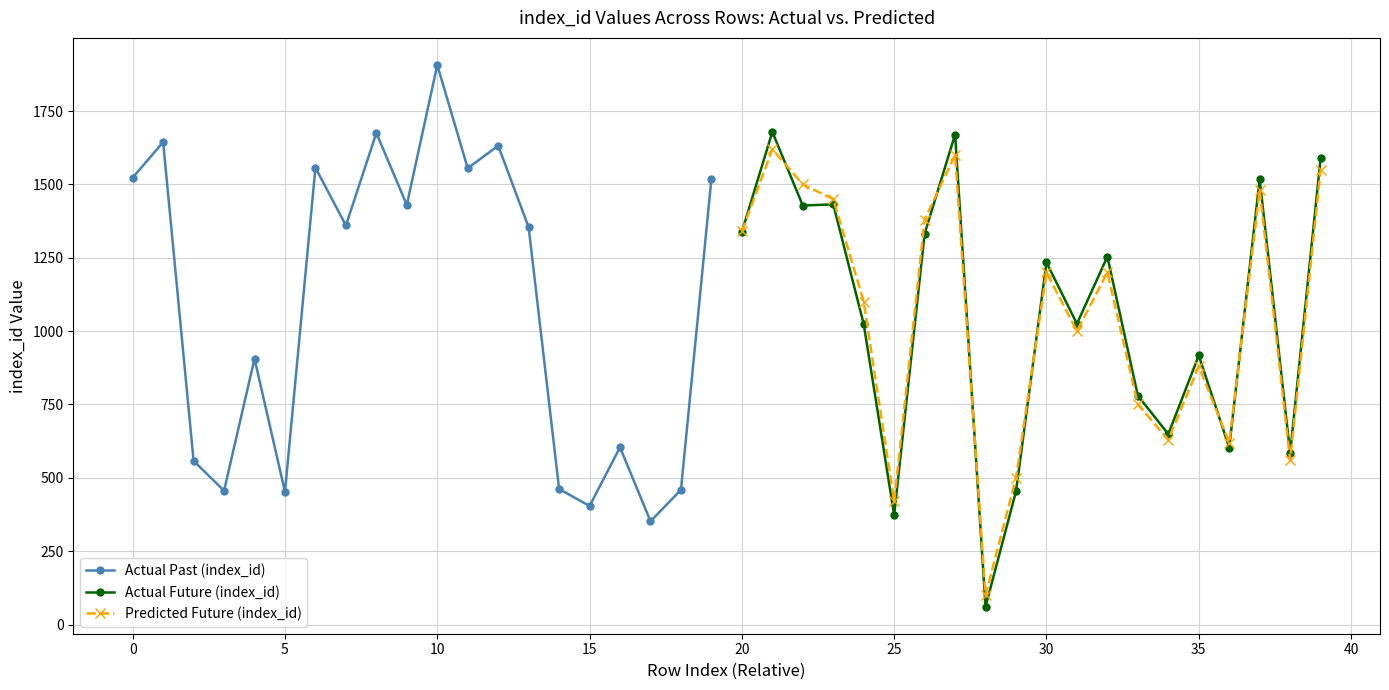

Reading left to right, transcribe all the data shown in this chart.

Actual Past (index_id): 1523	1644	558	456	906	452	1557	1360	1675	1430	1907	1555	1632	1354	462	404	604	352	459	1519
Actual Future (index_id): 1338	1679	1428	1432	1024	373	1332	1670	61	454	1234	1025	1254	780	649	917	603	1518	584	1589
Predicted Future (index_id): 1340	1620	1500	1450	1100	420	1380	1600	100	500	1200	1000	1200	750	630	880	620	1480	560	1550